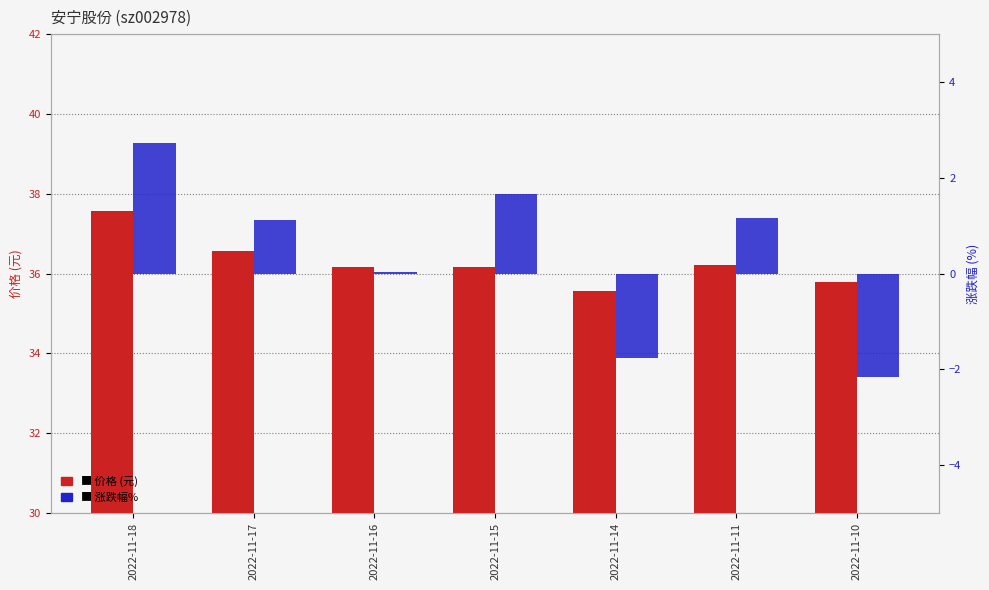

How many categories are shown in the chart?

7